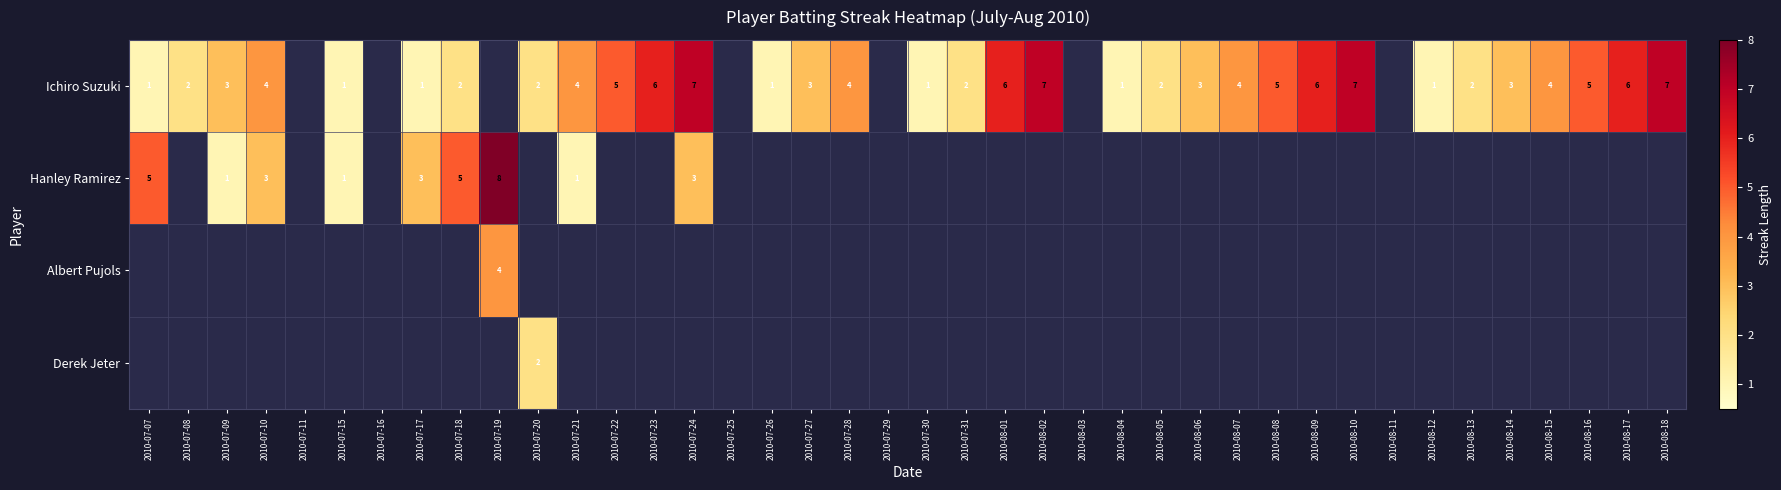

Is it true that Hanley Ramirez equals 1 at 2010-07-17?

False